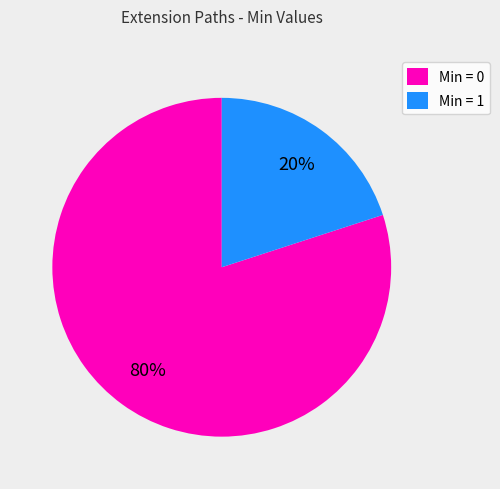

To the nearest percent, what is the combined percentage of Min = 0 and Min = 1?

100%